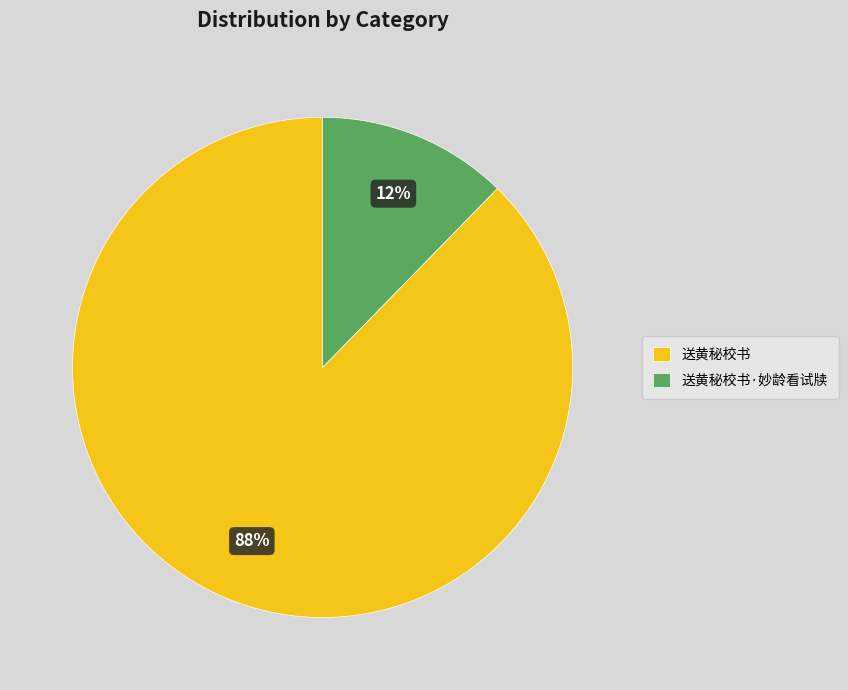

To the nearest percent, what portion does 送黄秘校书 represent?

88%